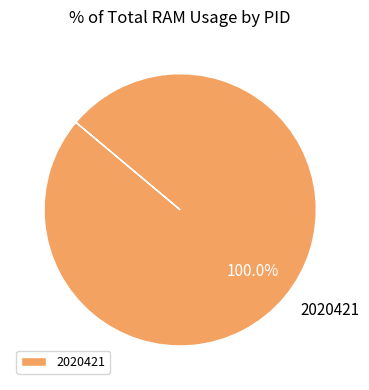

True or false: 2020421 accounts for 86% of the total.

False